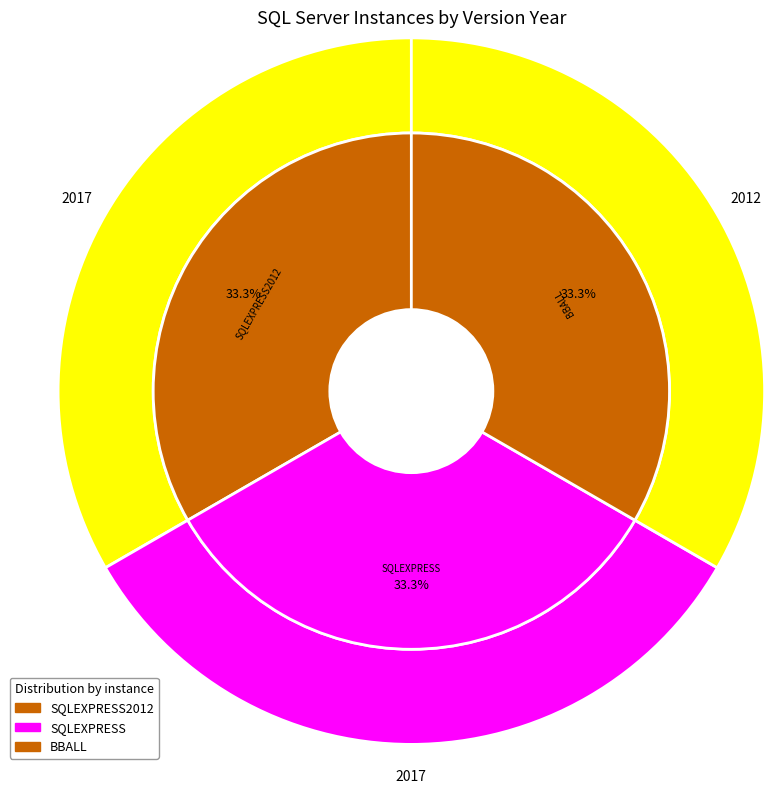

Is there a majority slice in this chart?

No